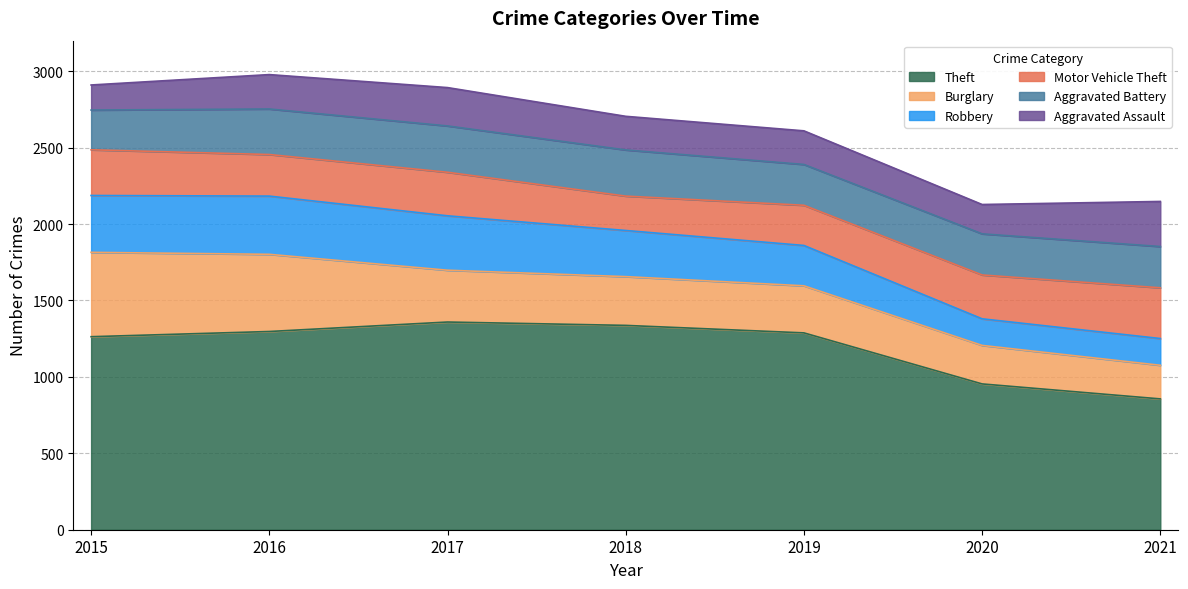

How many lines are shown in the chart?

6